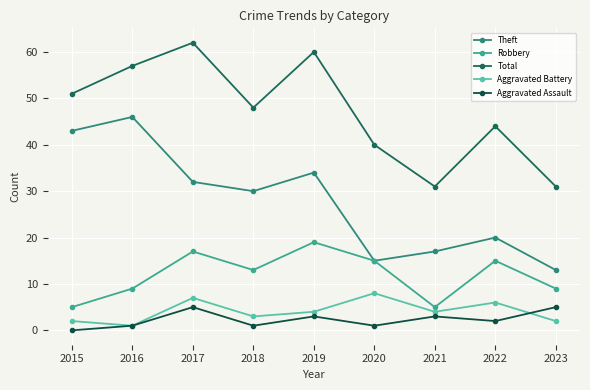

Rank the series by their maximum value, from lowest to highest.

Aggravated Assault, Aggravated Battery, Robbery, Theft, Total